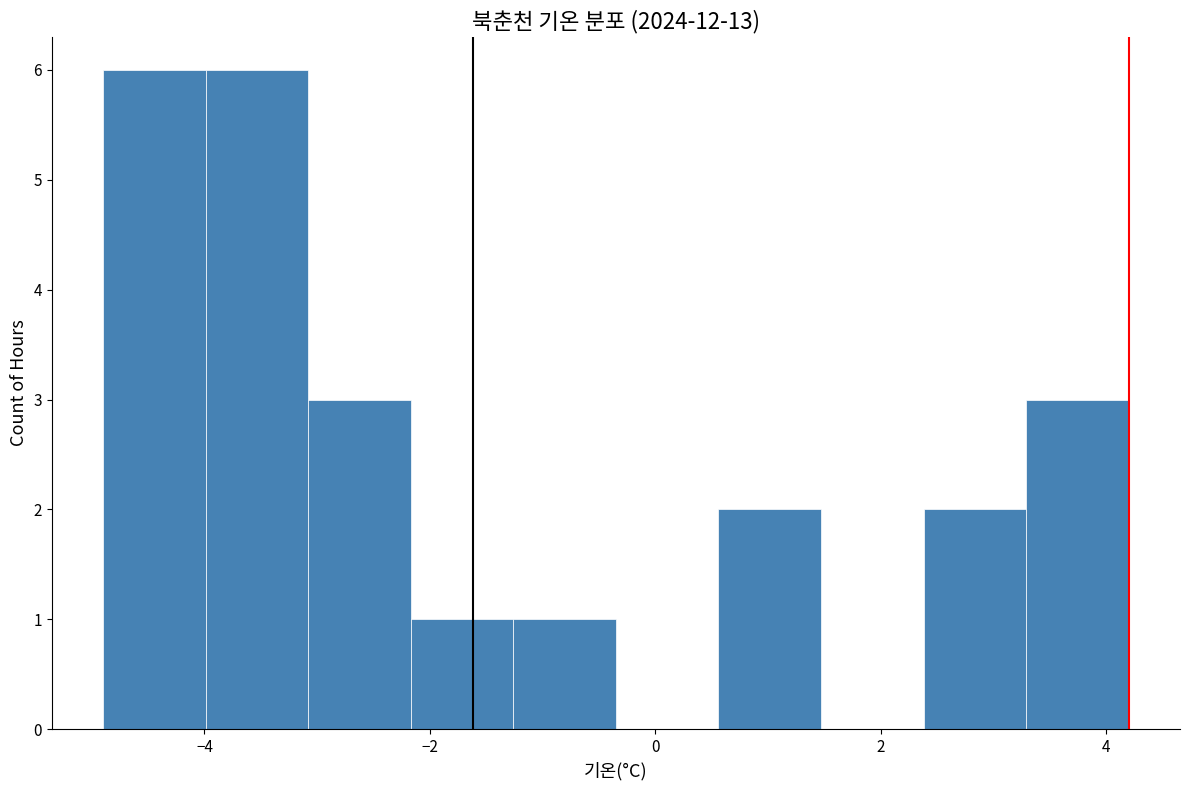

Reading left to right, list every bar in this chart as the range it spans on the x-axis followed by its height. Neither the bar edges nor the heights are printed on the chart, so give them approximately, as read against the axes.

-4.8 to -4.0: 6
-4.0 to -3.0: 6
-3.0 to -2.2: 3
-2.2 to -1.2: 1
-1.2 to -0.4: 1
-0.4 to 0.6: 0
0.6 to 1.4: 2
1.4 to 2.4: 0
2.4 to 3.2: 2
3.2 to 4.2: 3